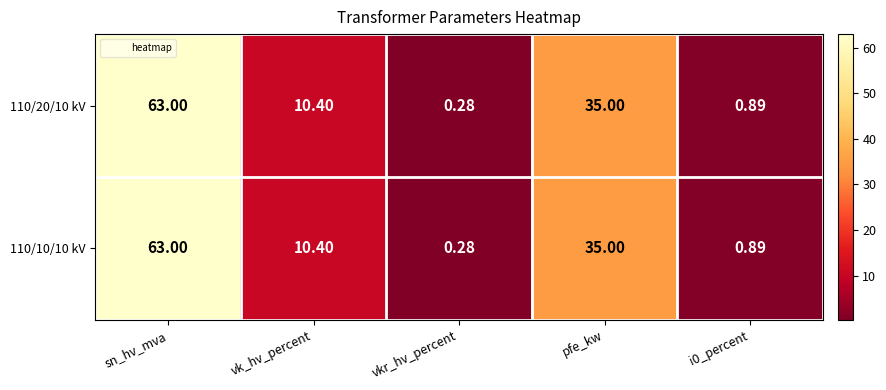

Which label corresponds to the largest value in the chart?

sn_hv_mva